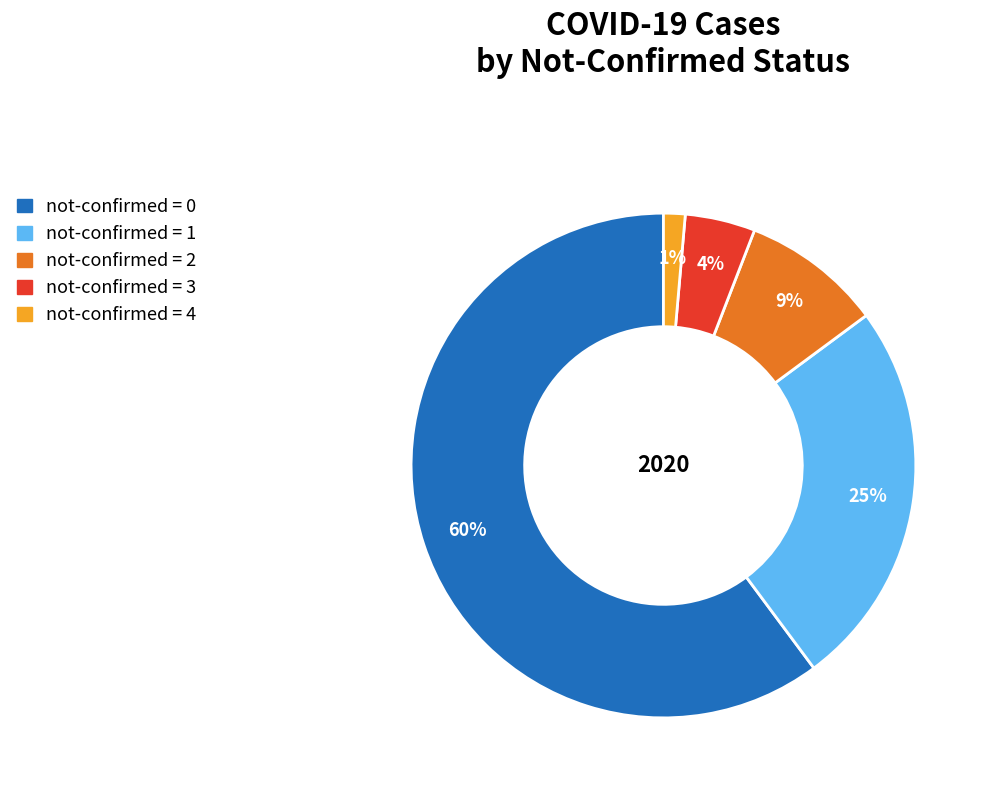

To the nearest percent, what is the average slice percentage?

20%